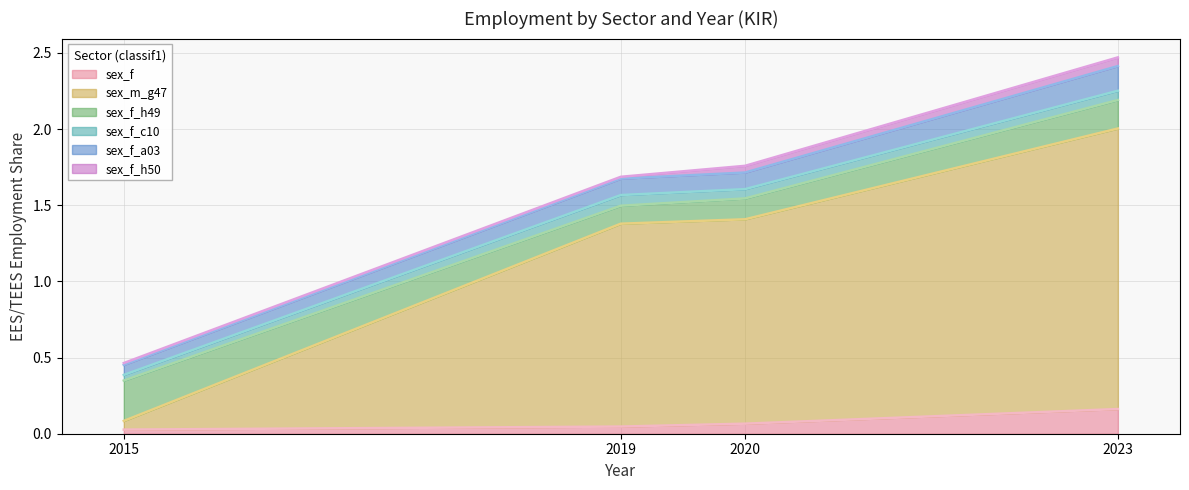

The value of sex_f_h50 at 2015 is 0.0. True or false?

True